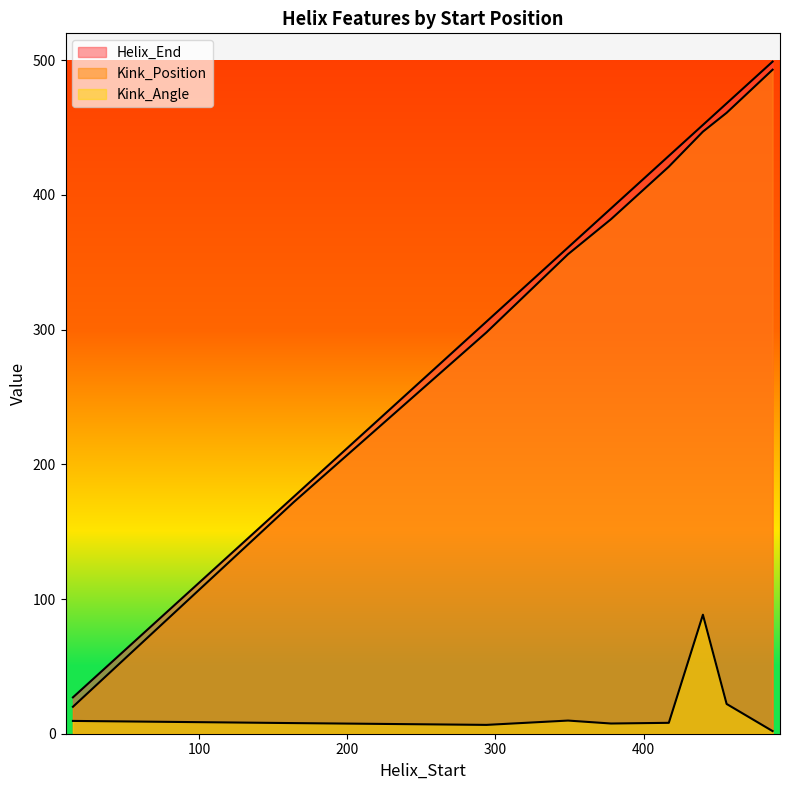

Is the value of Kink_Angle at 417 greater than the value of Kink_Position at 294?

No